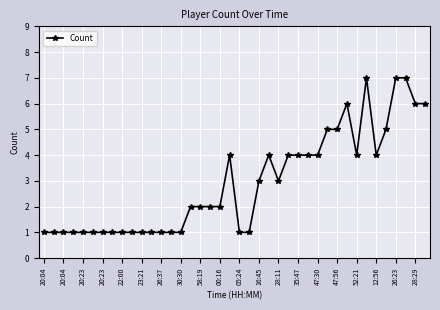

How many lines are shown in the chart?

1